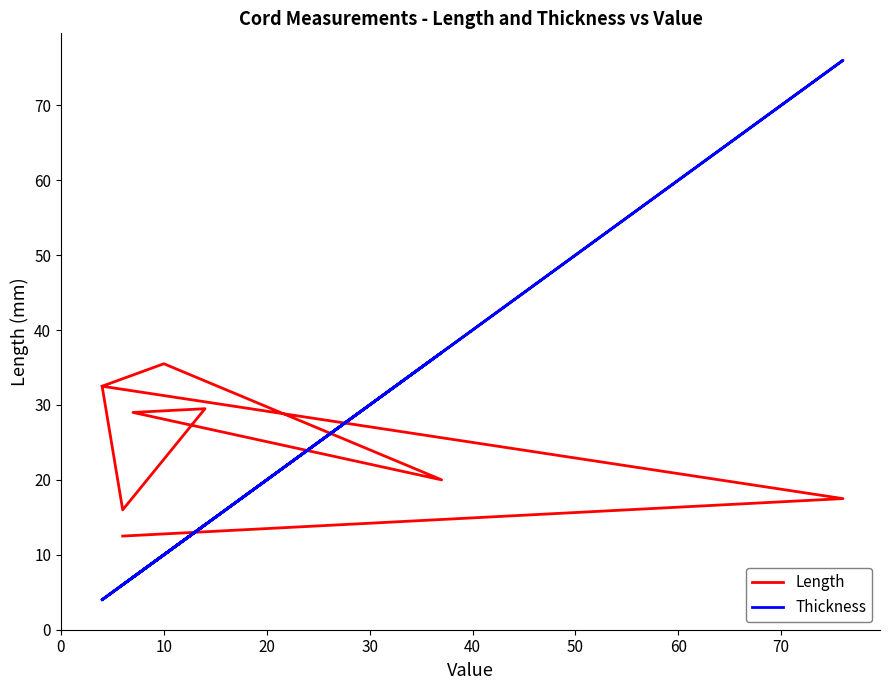

Between 30 and 20, which is larger?

30